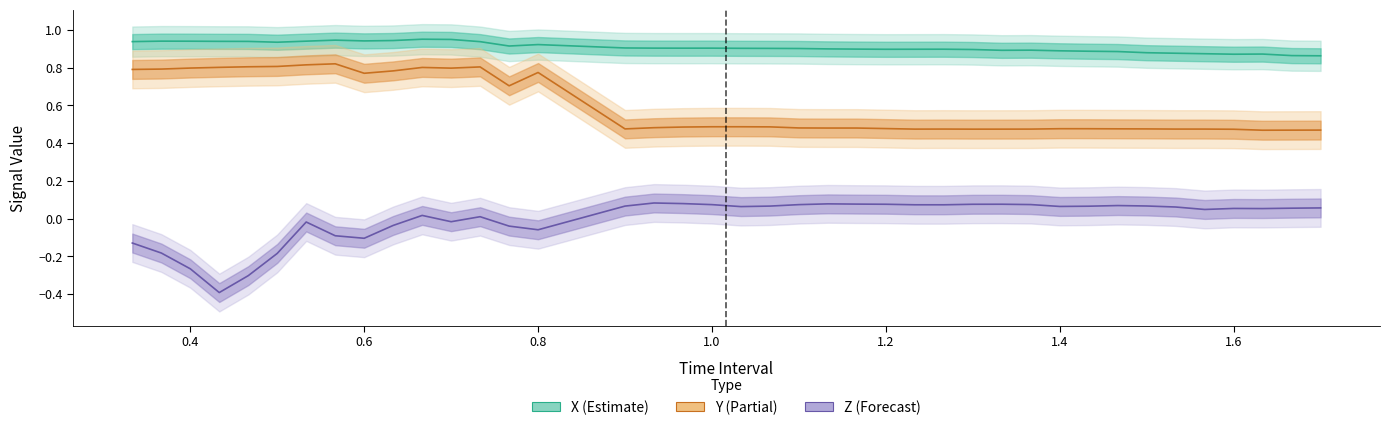

At how many categories does at least one series exceed 0?

40